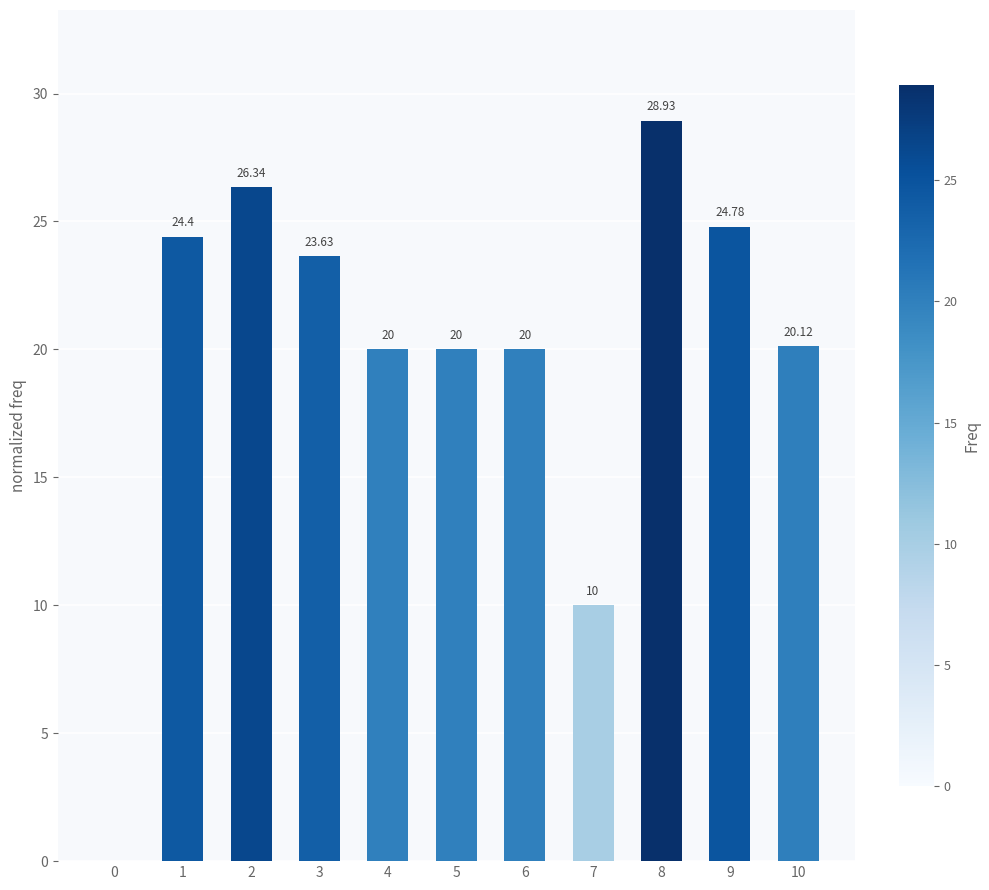

True or false: the data shows 20.0 at 6.

True